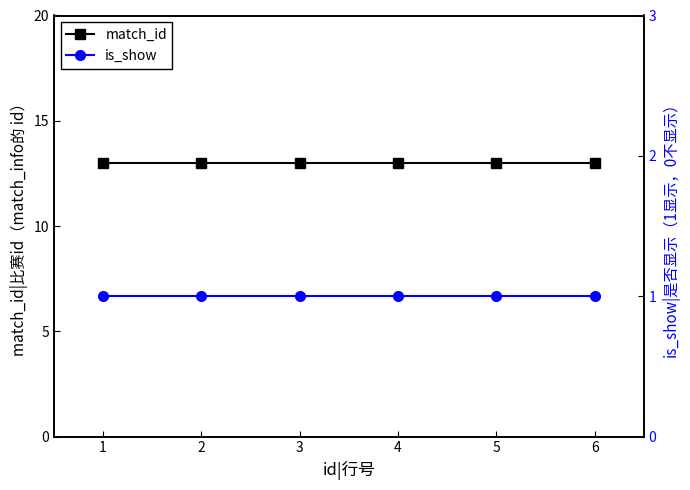

Between 5 and 3, which is larger?

5